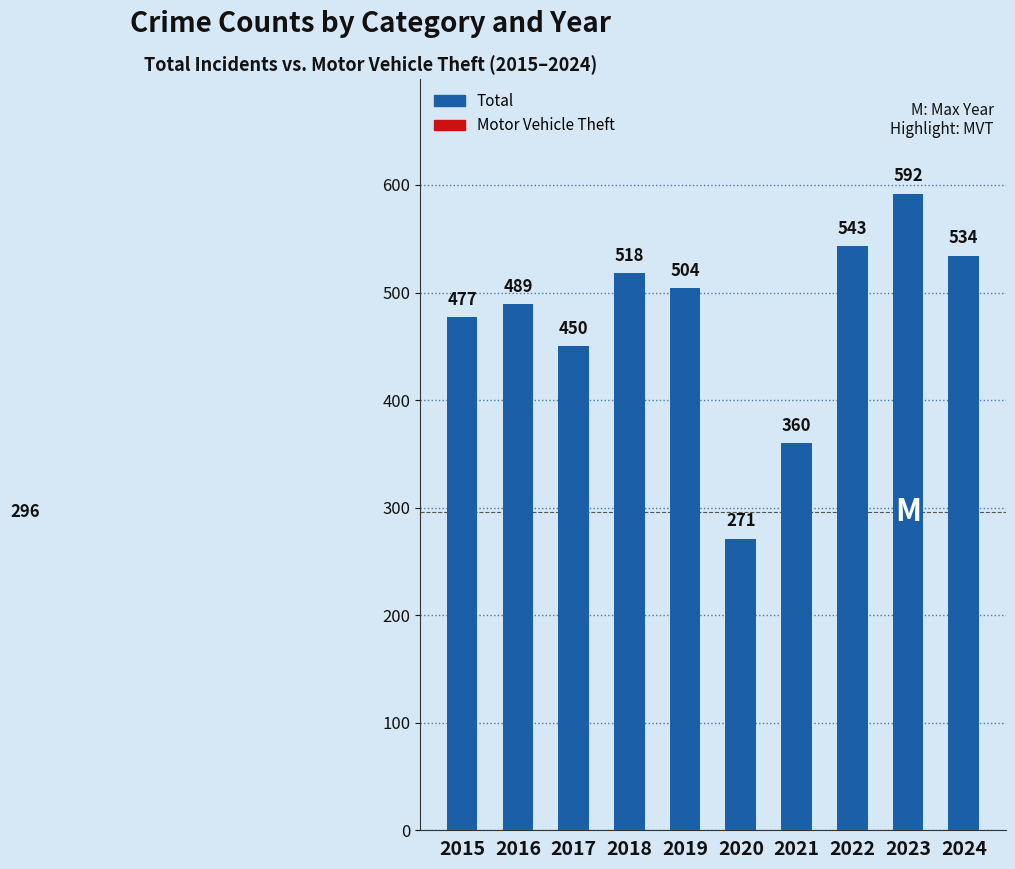

What is the difference between the second highest and second lowest values in the Motor Vehicle Theft series?

57